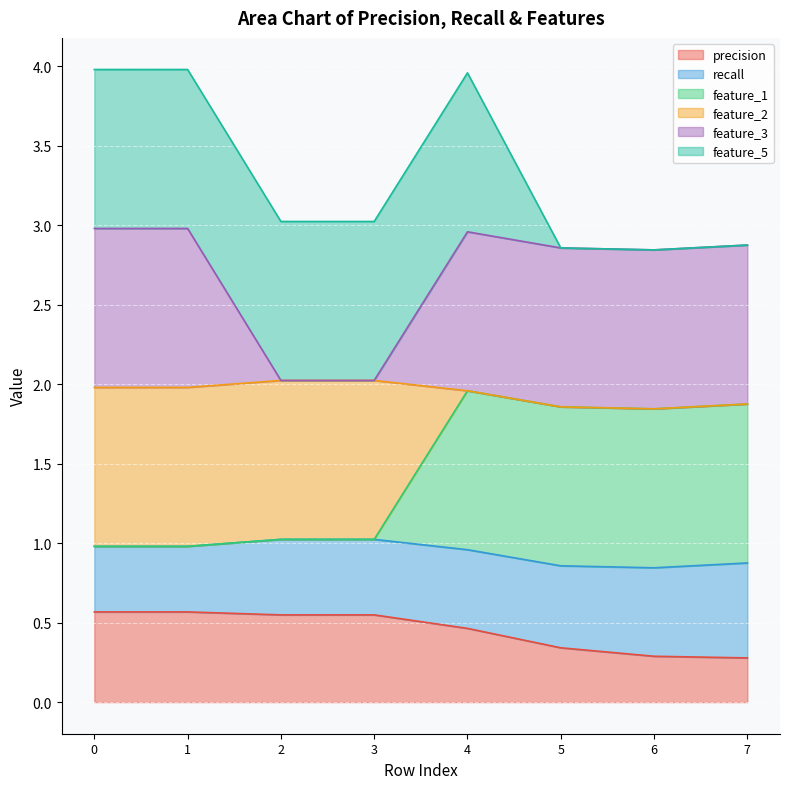

Which series has the largest total across all categories?

feature_3